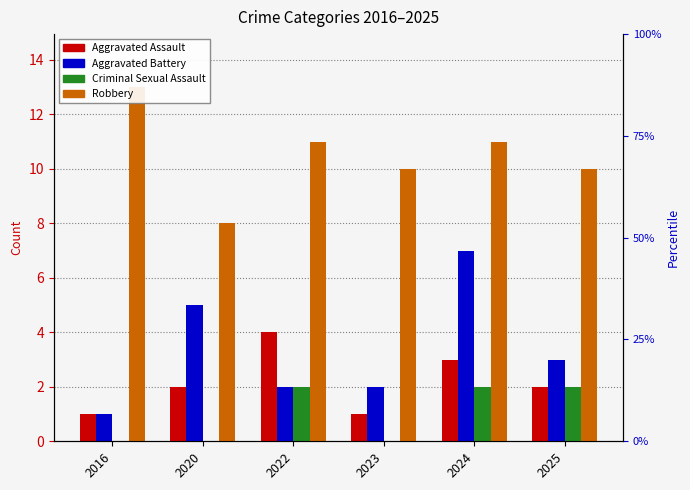

At which label is Aggravated Assault closest to 2?

2020